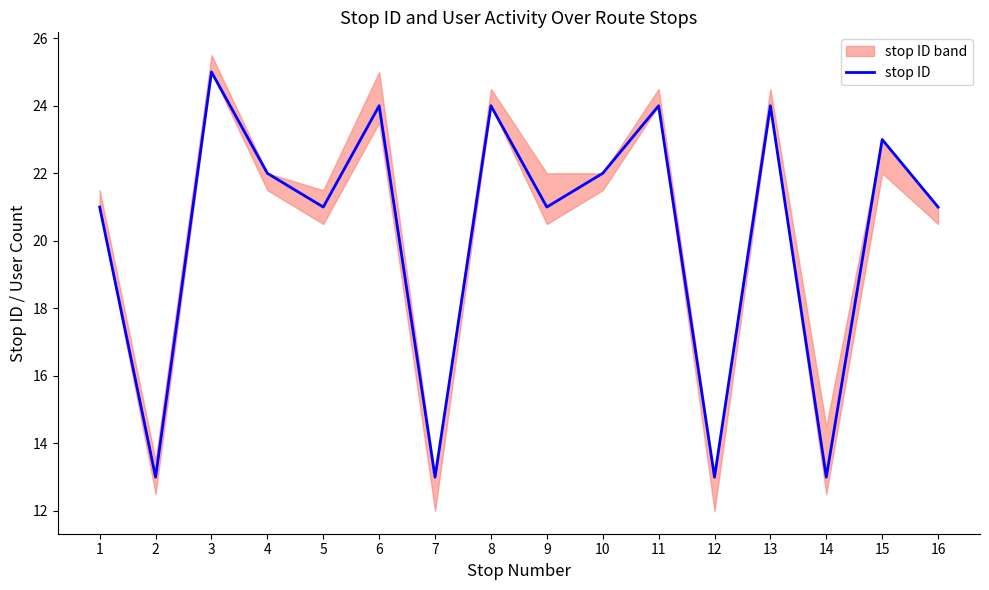

True or false: stop ID has a value of 23 at 15.

True